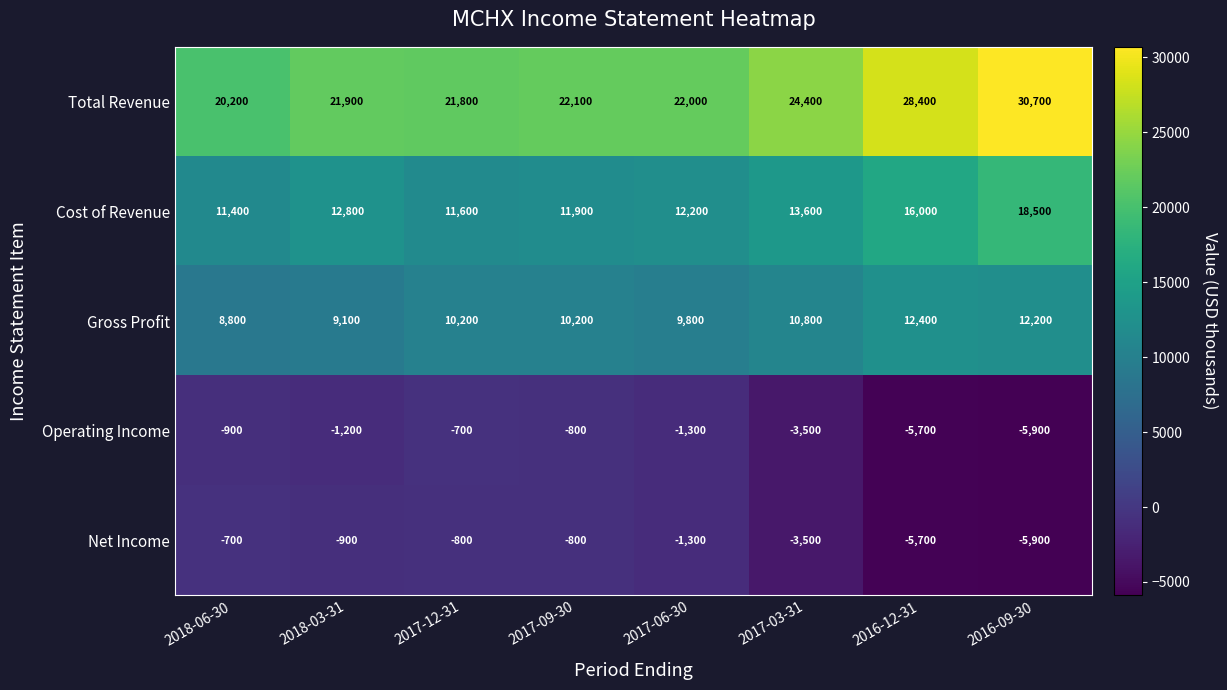

Which category has the highest value across all series?

2016-09-30